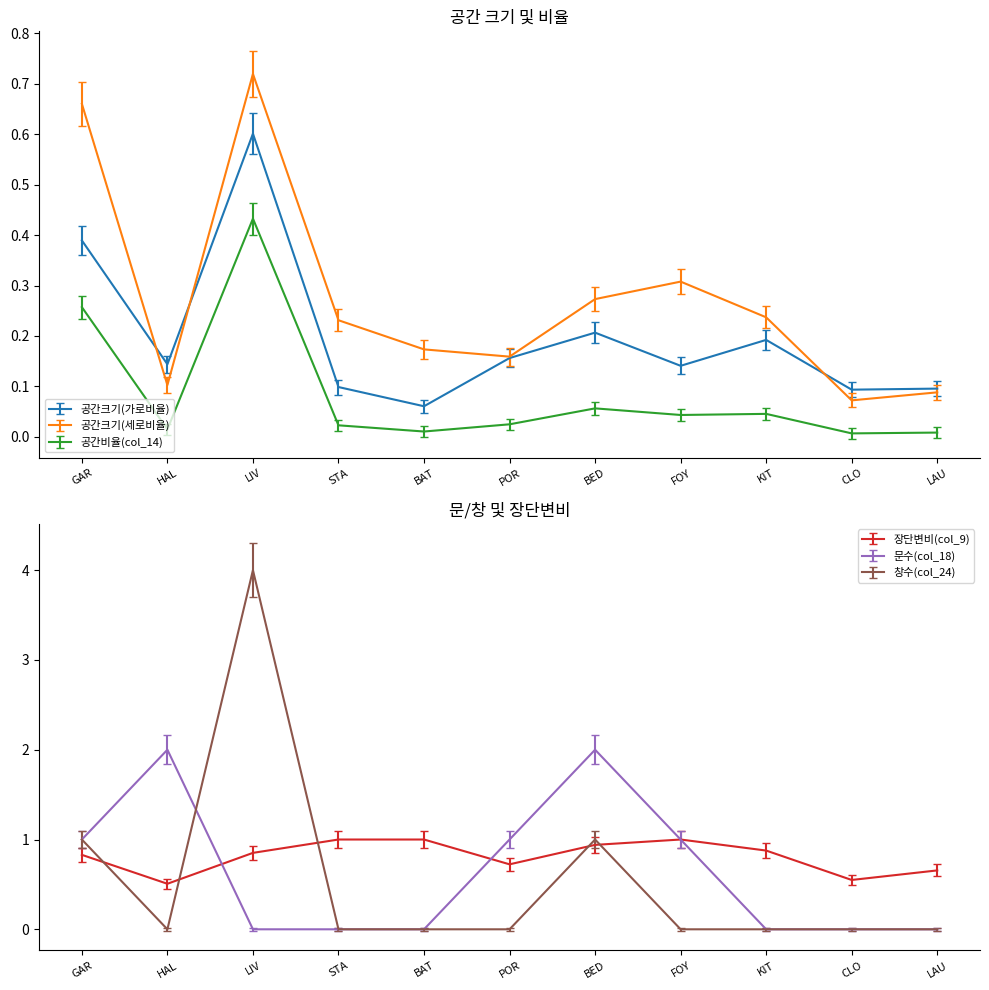

What position from the right is LAU?

1